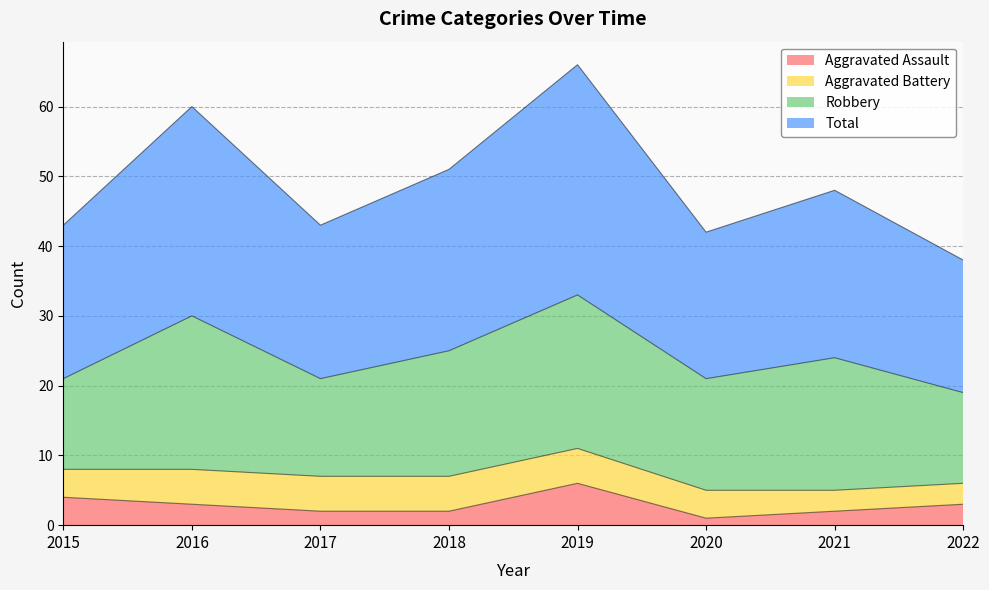

At which label does Aggravated Assault reach its peak?

2019